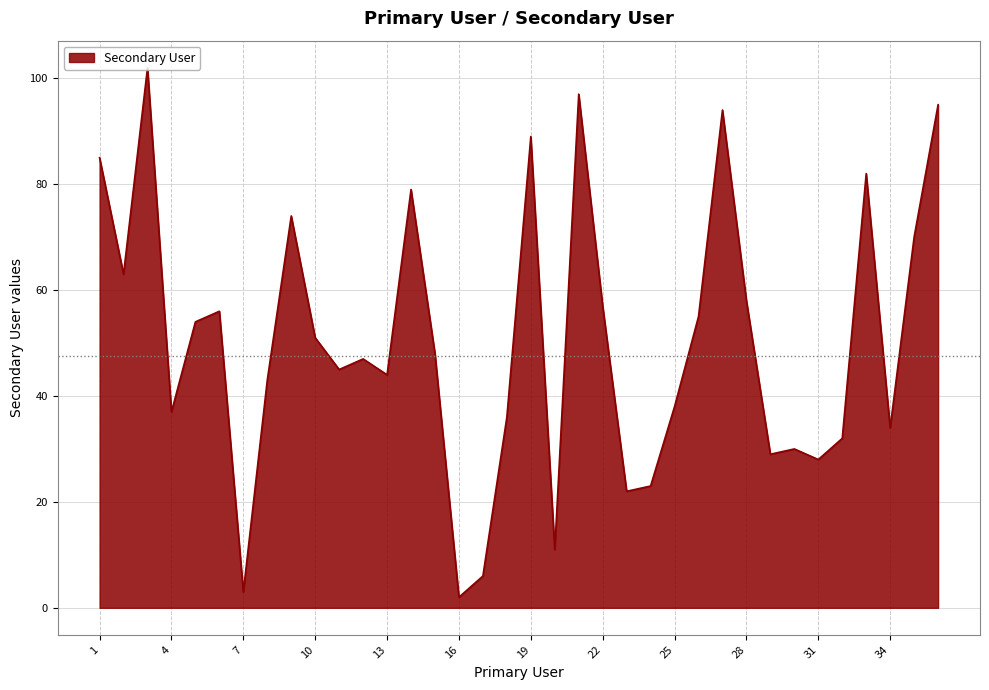

What is the difference between the maximum and minimum values?

100